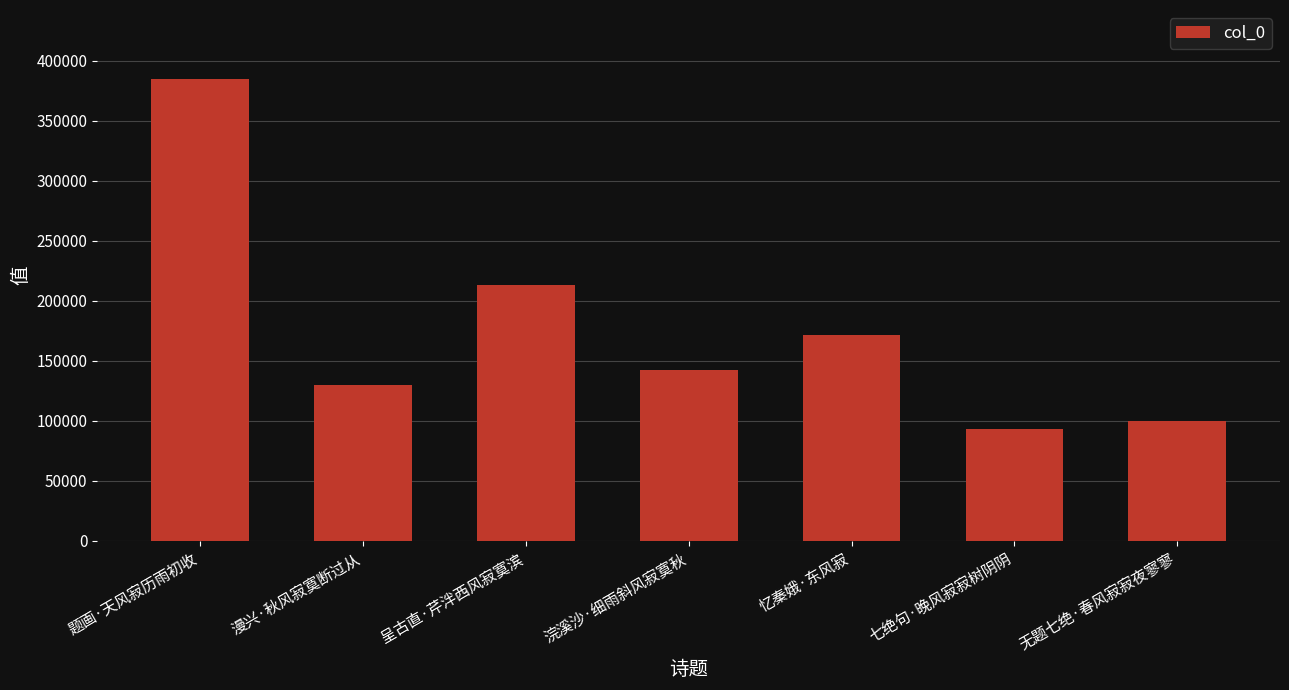

What is the difference between the values at 漫兴·秋风寂寞断过从 and 浣溪沙·细雨斜风寂寞秋?

12904